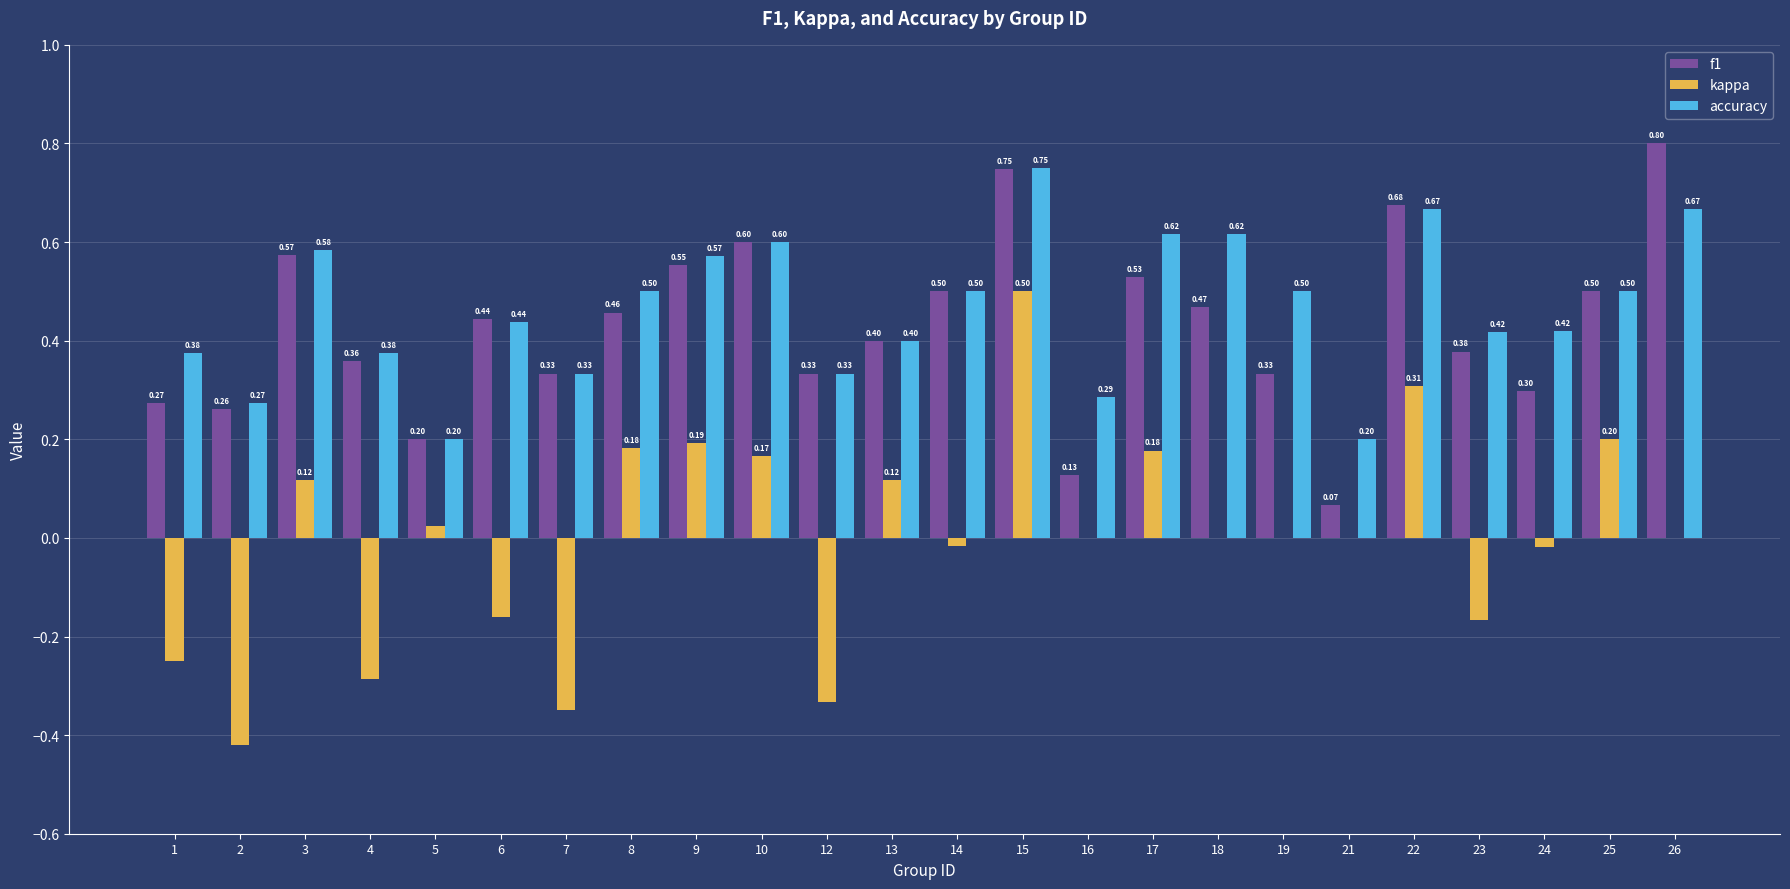

Which category has the highest value across all series?

26